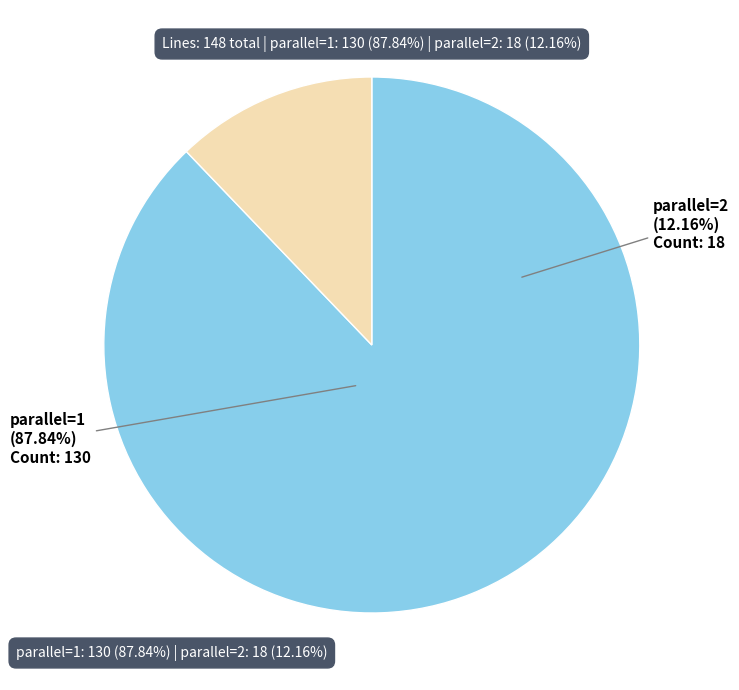

Does parallel=2 represent more than half of the total?

No